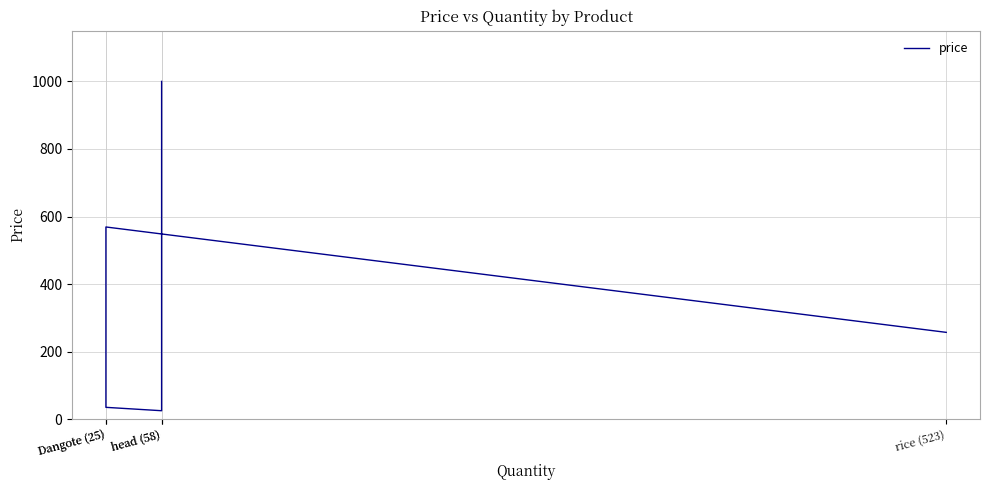

Count the number of categories in the chart.

5